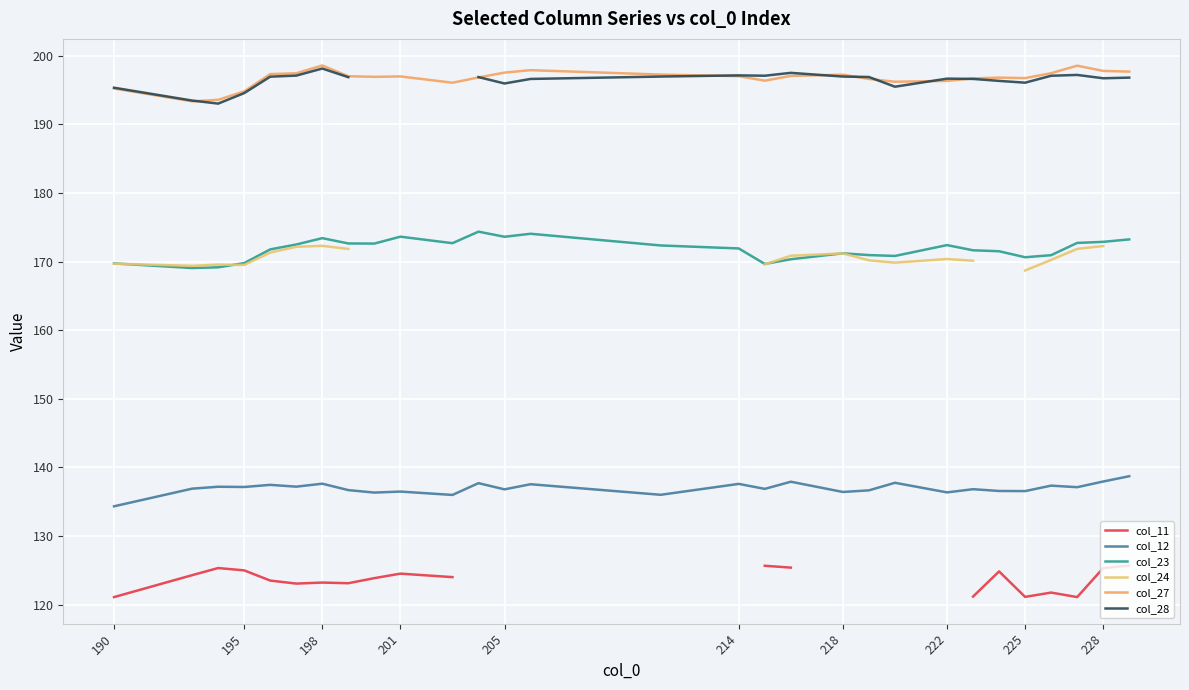

True or false: col_23 and col_27 cross at least once.

False